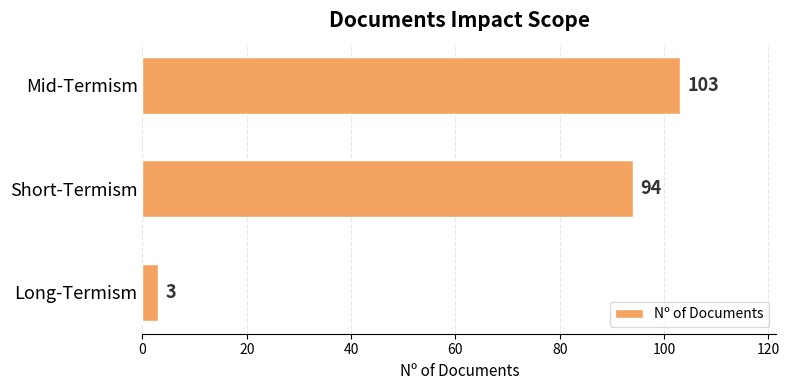

What is the sum of the values at Long-Termism and Mid-Termism?

106